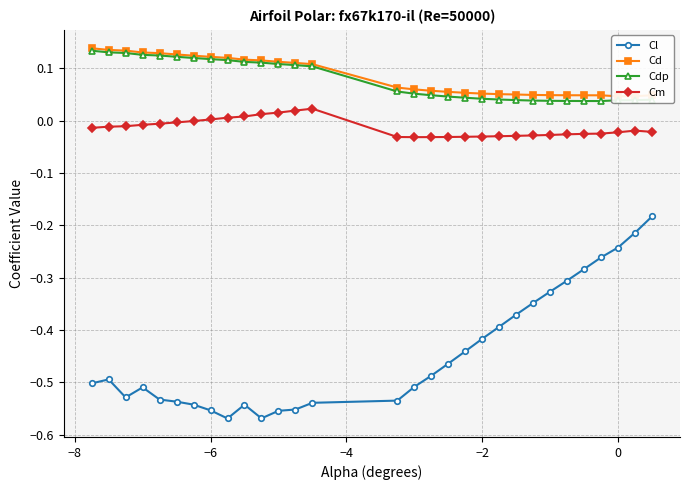

Which series has the largest total across all categories?

Cd